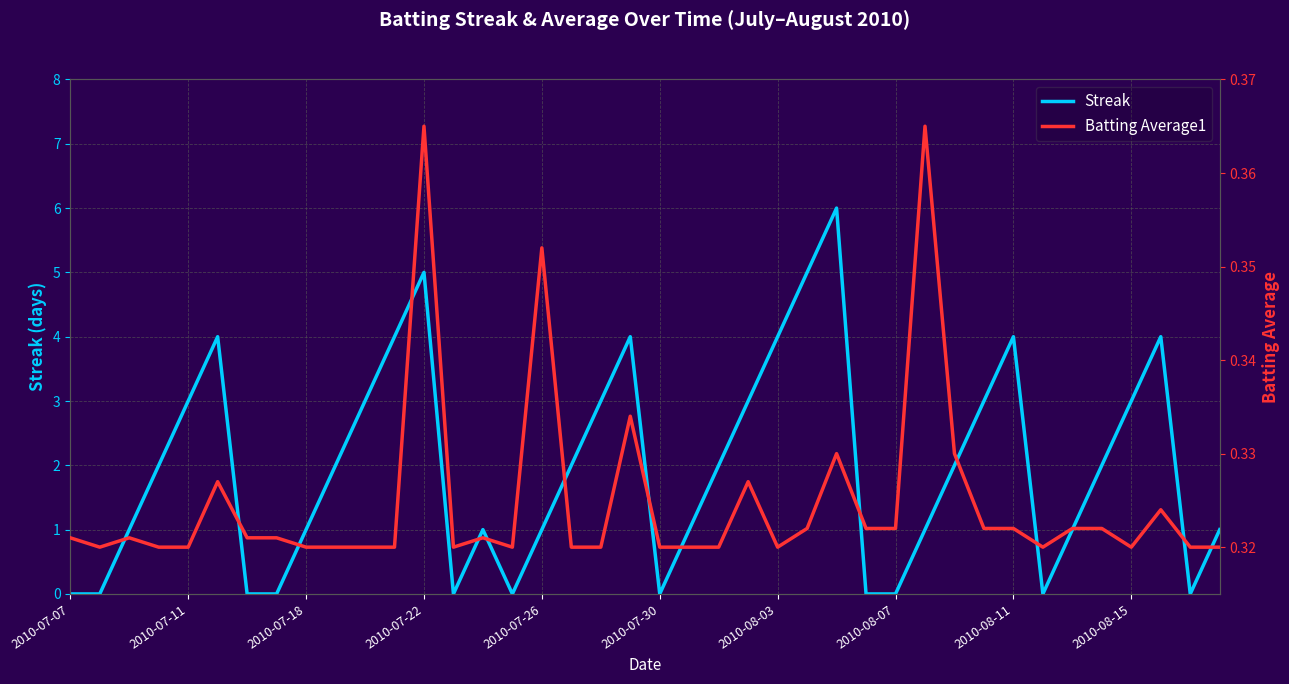

The value of Streak at 2010-08-07 is 0. True or false?

True